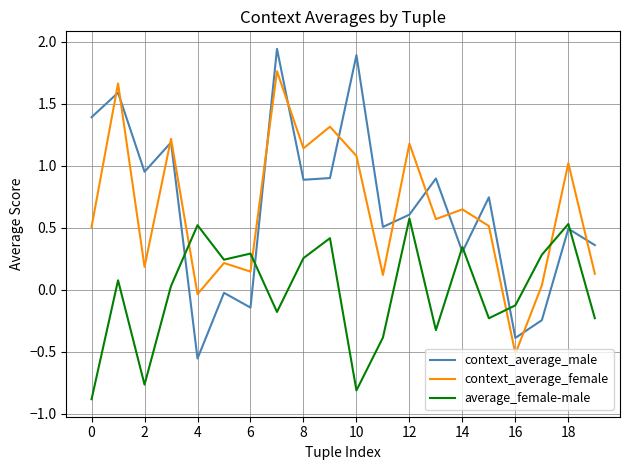

True or false: average_female-male and context_average_male cross at least once.

True